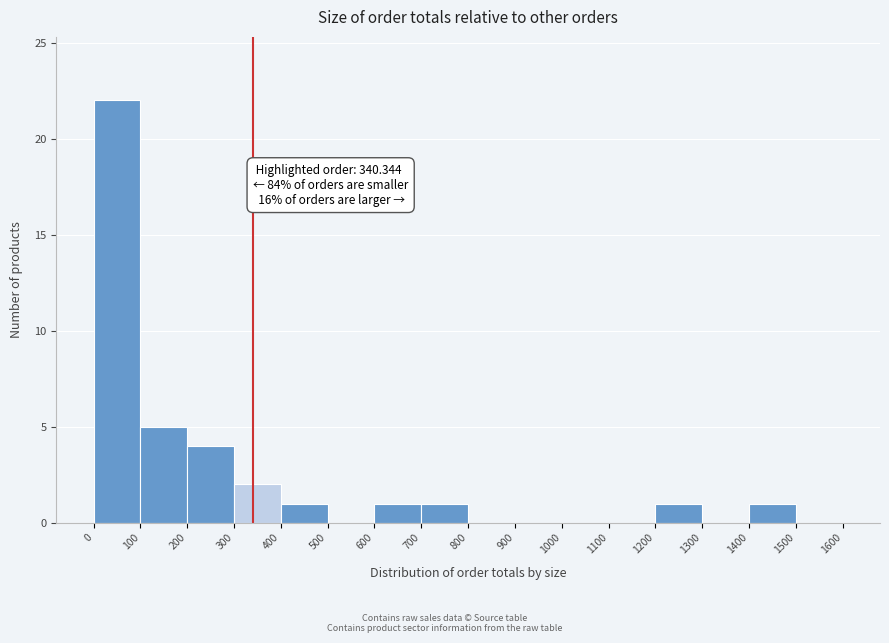

Which range on the x-axis has the tallest bar?

0 to 100